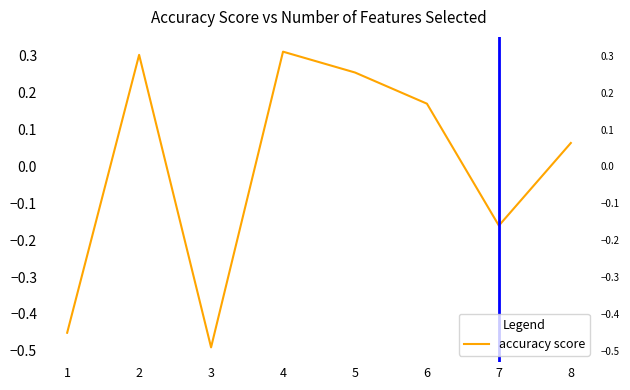

Which category has the highest value across all series?

4